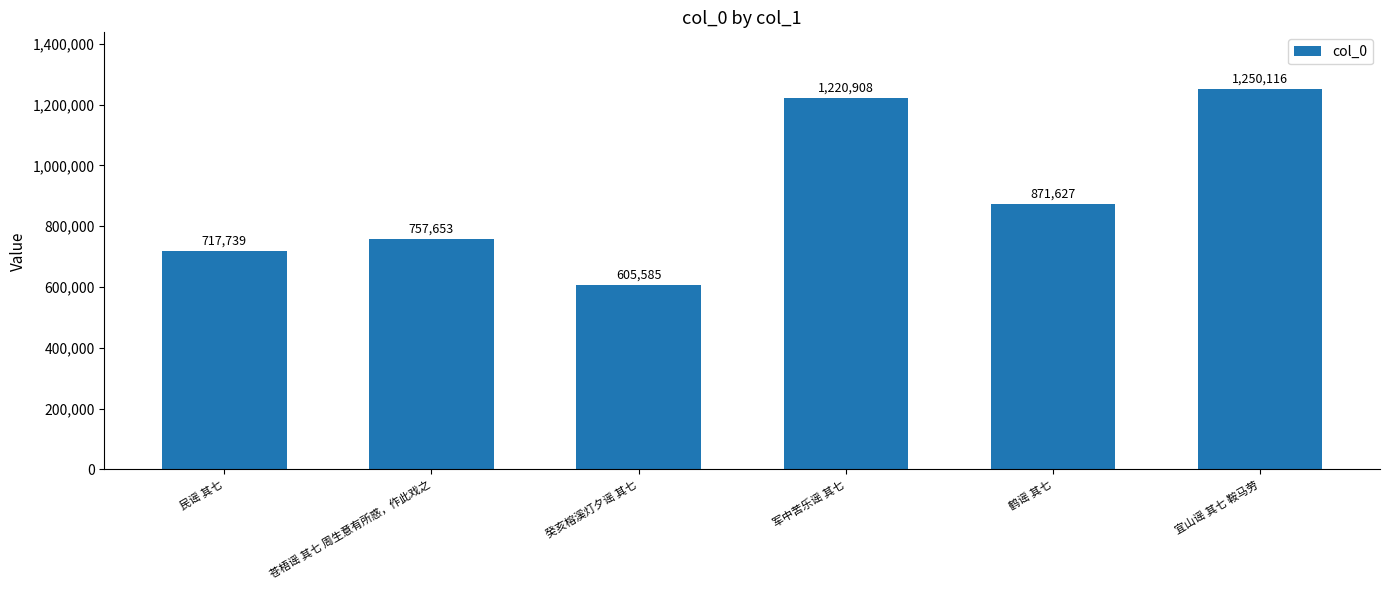

What is the change in value from 苍梧谣 其七 周生意有所惑，作此戏之 to 鹤谣 其七?

+113974